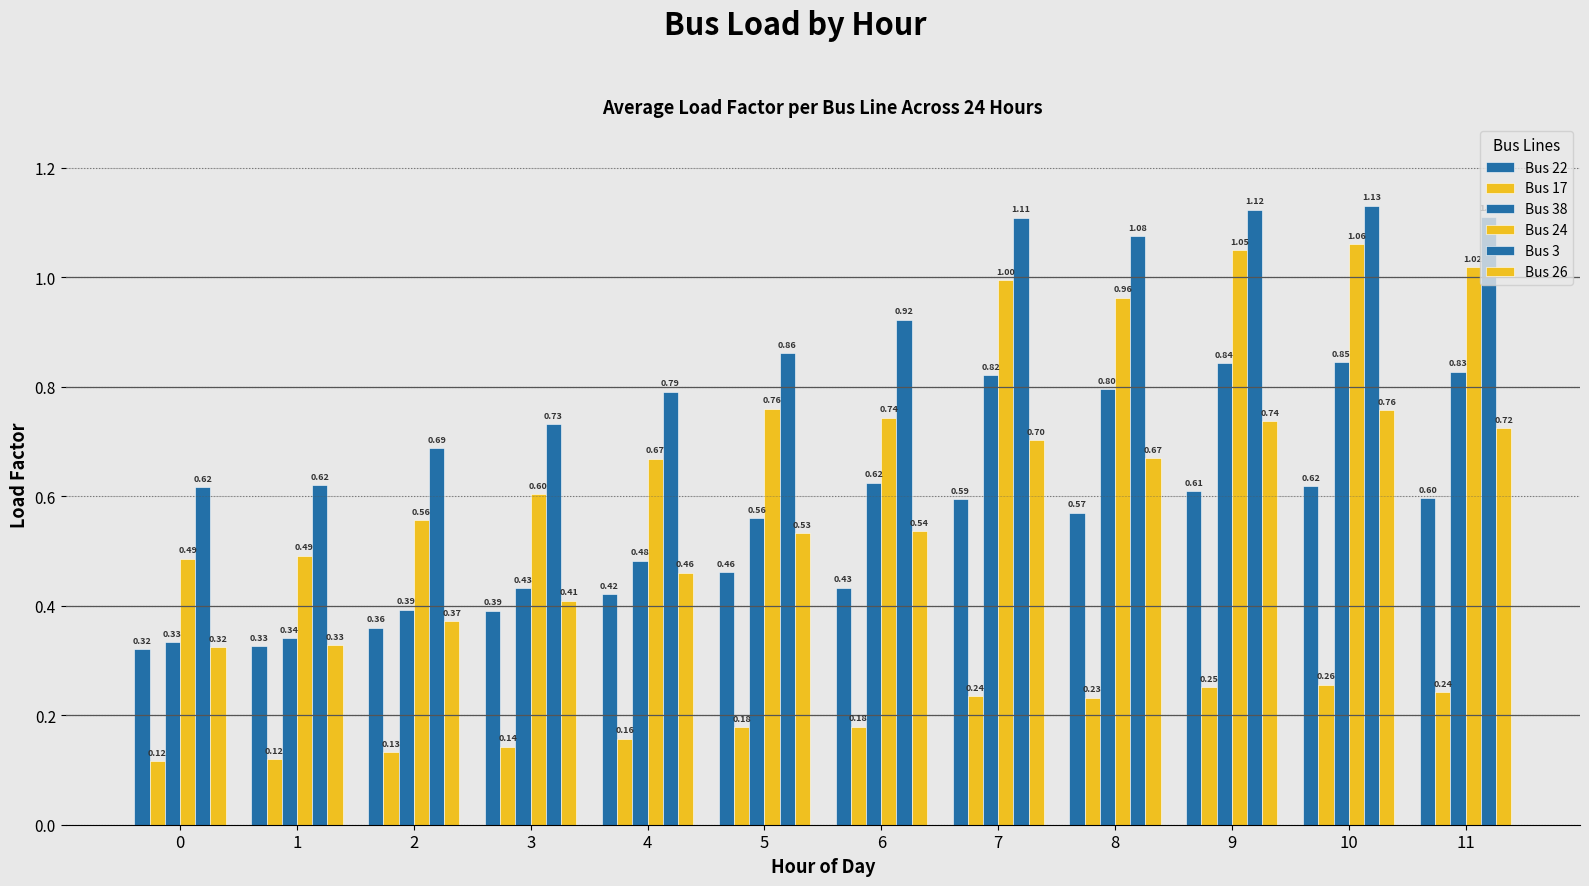

How many bars are there in each group?

6